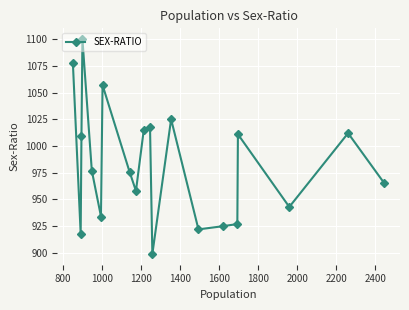

What is the average value?

983